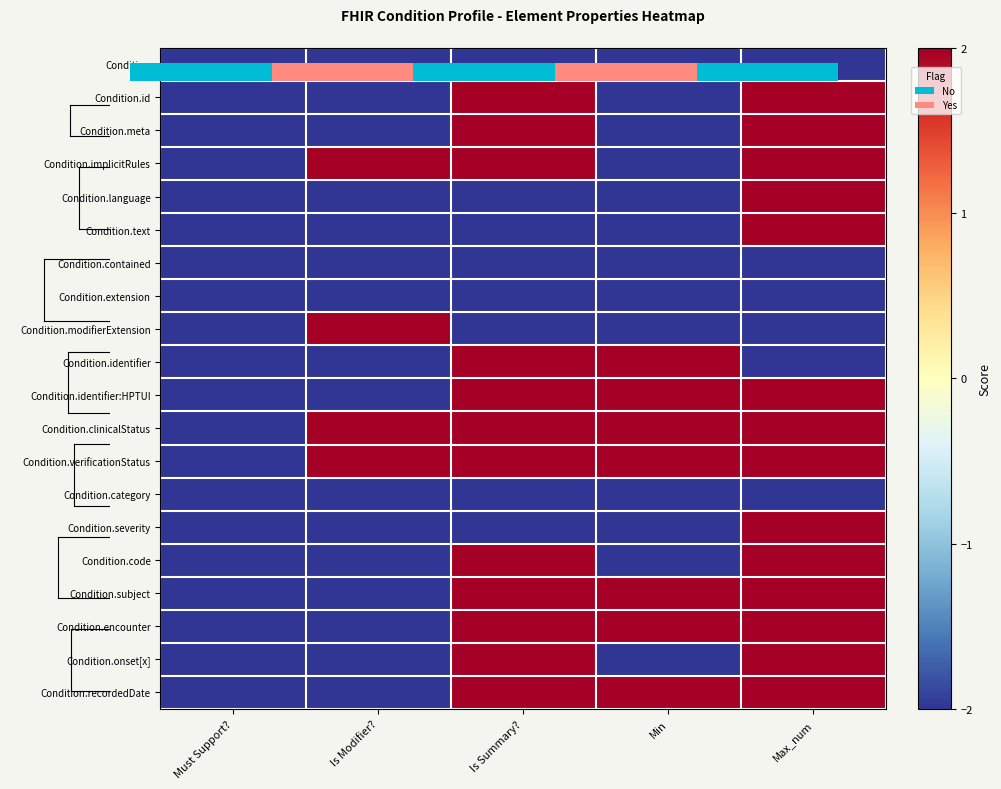

Which has a higher value, Max_num or Is Summary??

Max_num